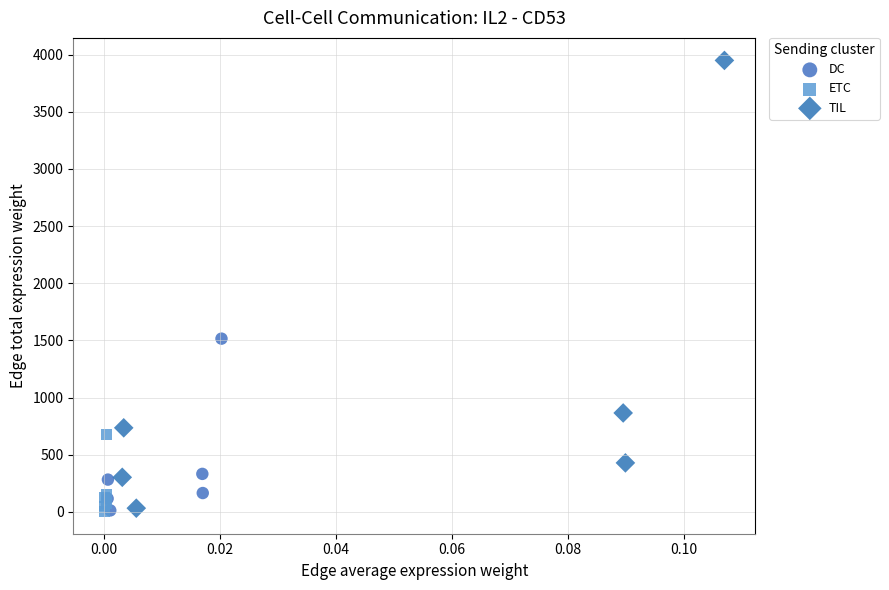

Which series has the widest spread of Y values?

TIL